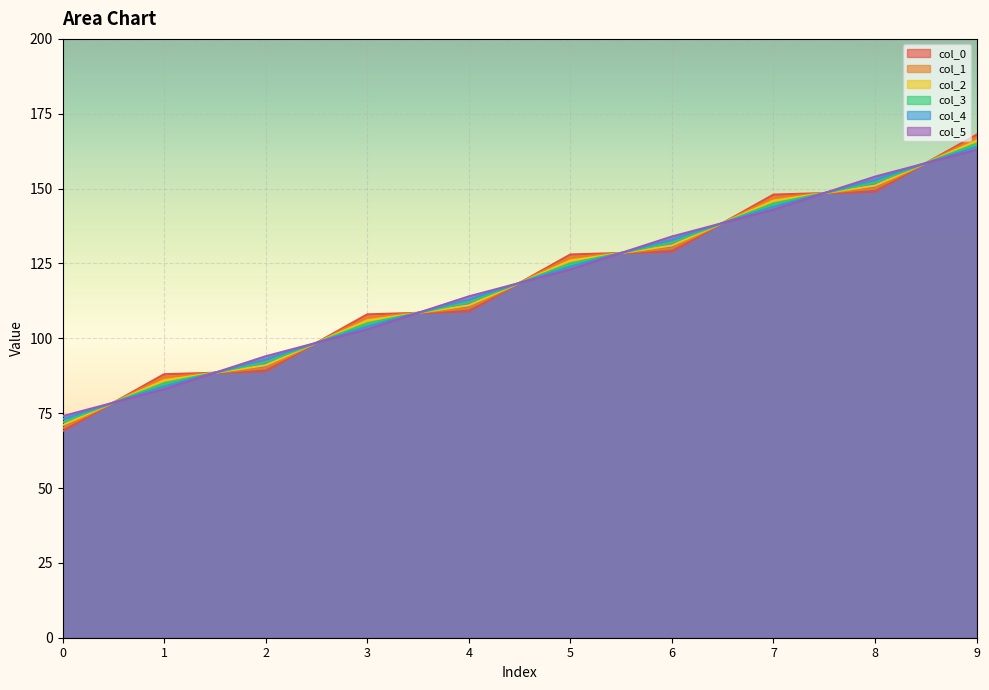

Which series has the largest range (max minus min)?

col_0